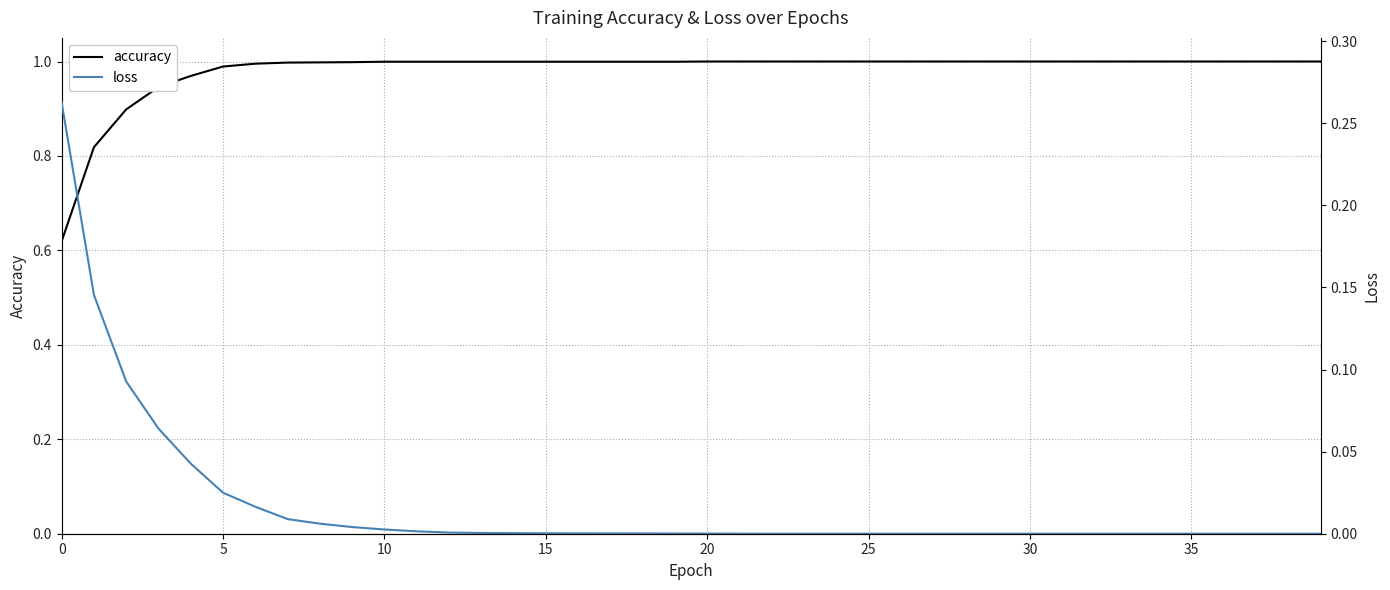

At how many categories does at least one series exceed 0?

40